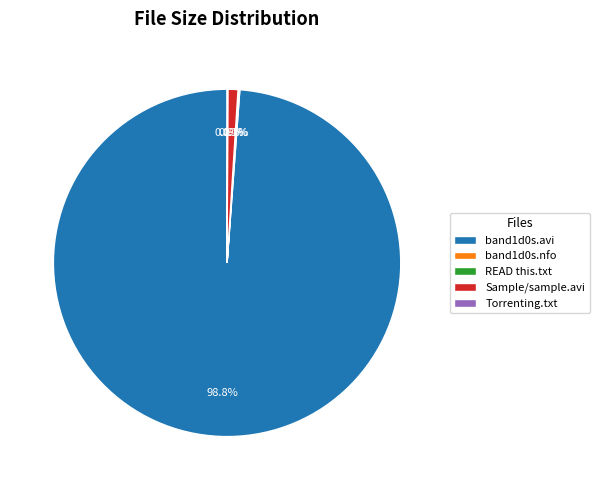

Does any single category account for the majority?

Yes